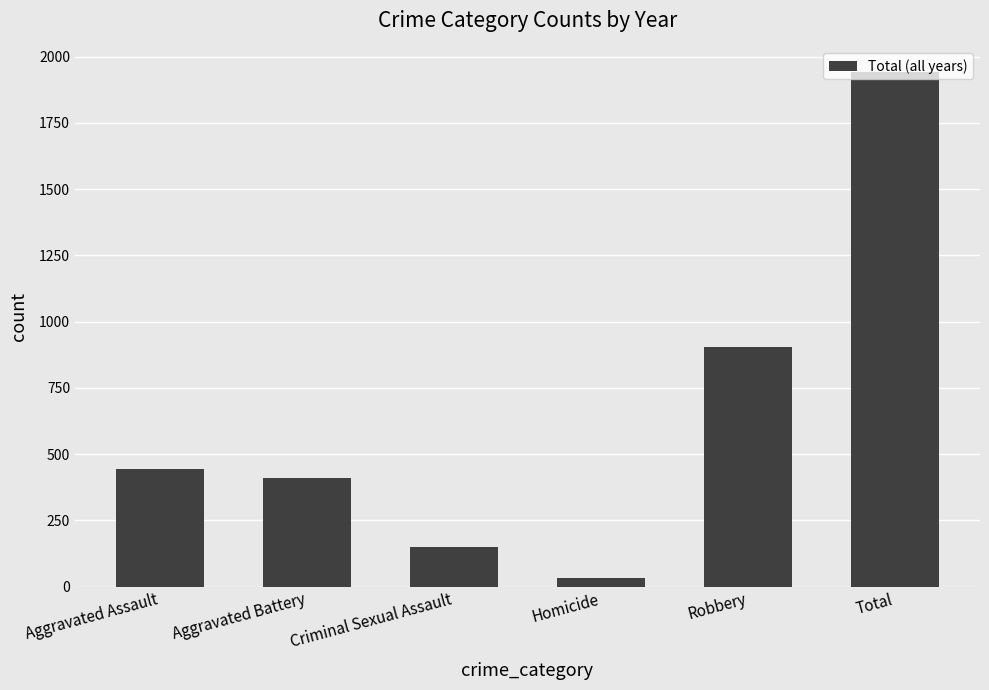

What is the label of the 6th bar from the left?

Total